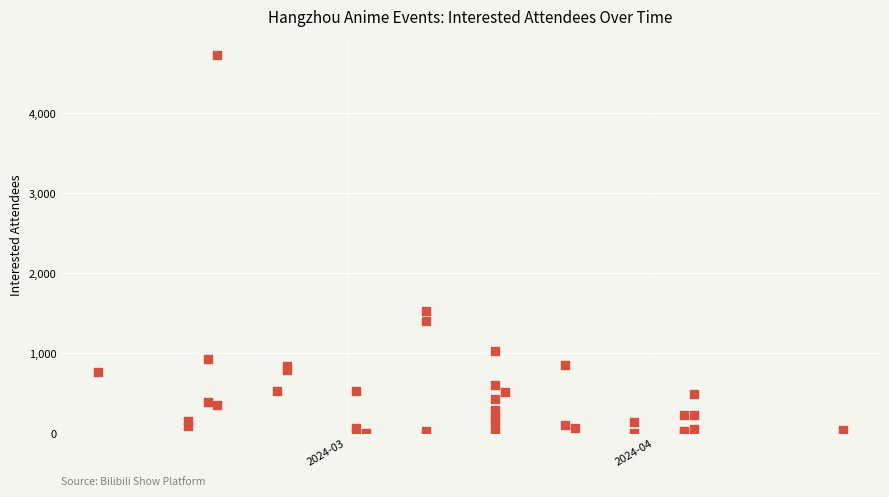

What Y value in the scatter plot is closest to 2363?

1526